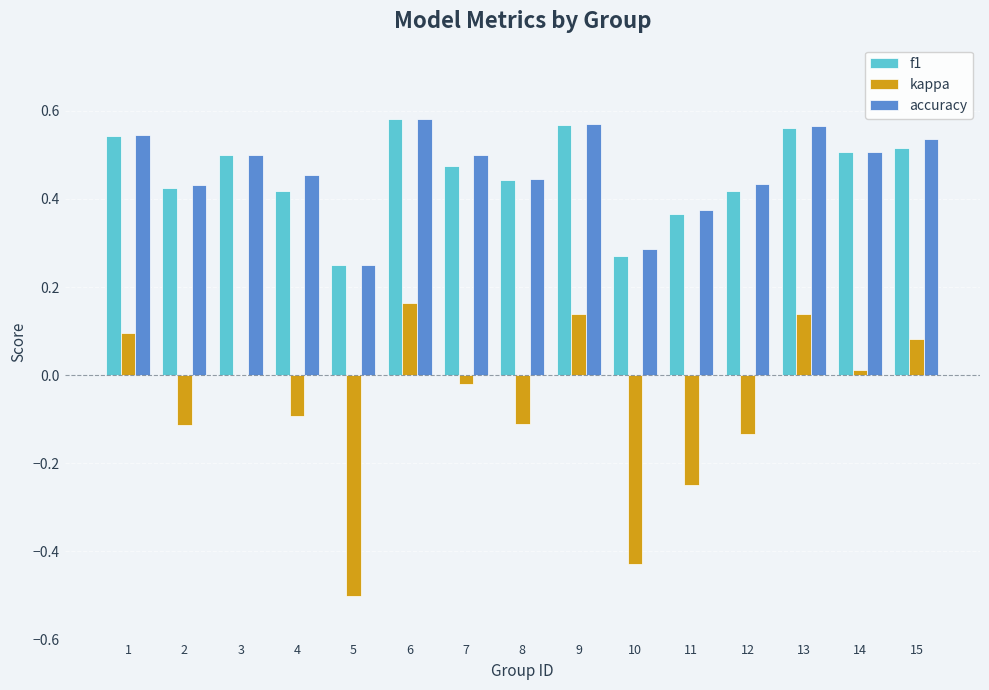

True or false: f1 has a value of 0.5 at 3.

True